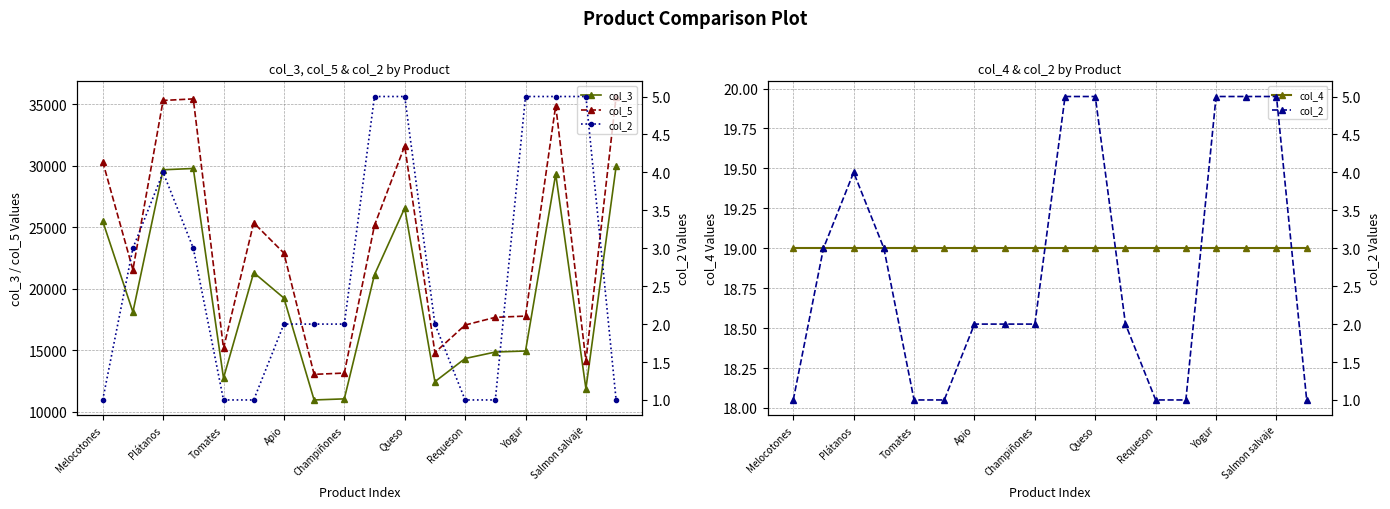

What is the maximum value for col_5?

35642